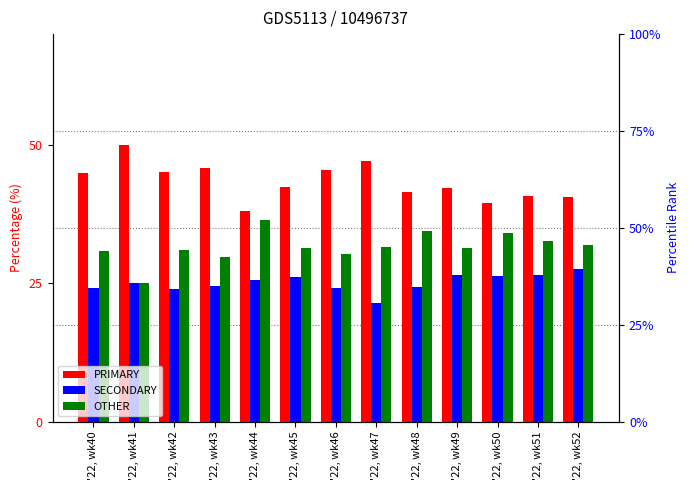

How many categories are shown in the chart?

13